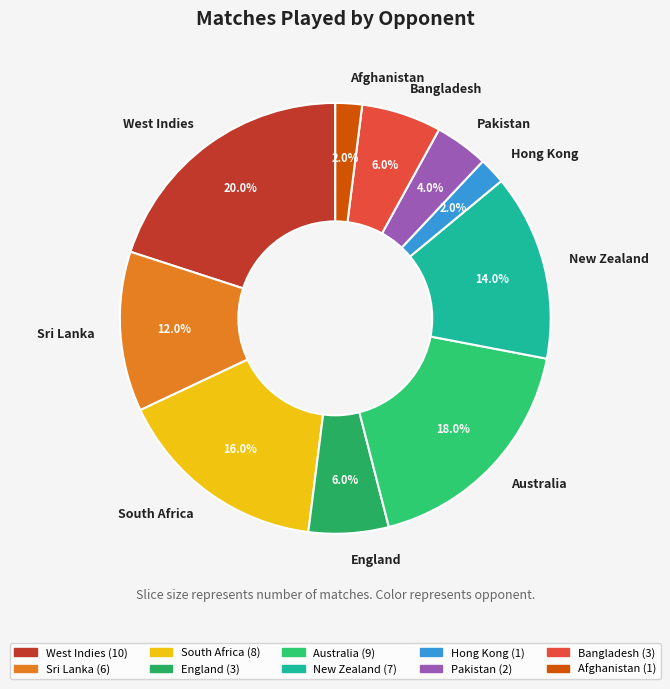

To the nearest percent, what is the difference between the Sri Lanka and New Zealand slice percentages?

2%